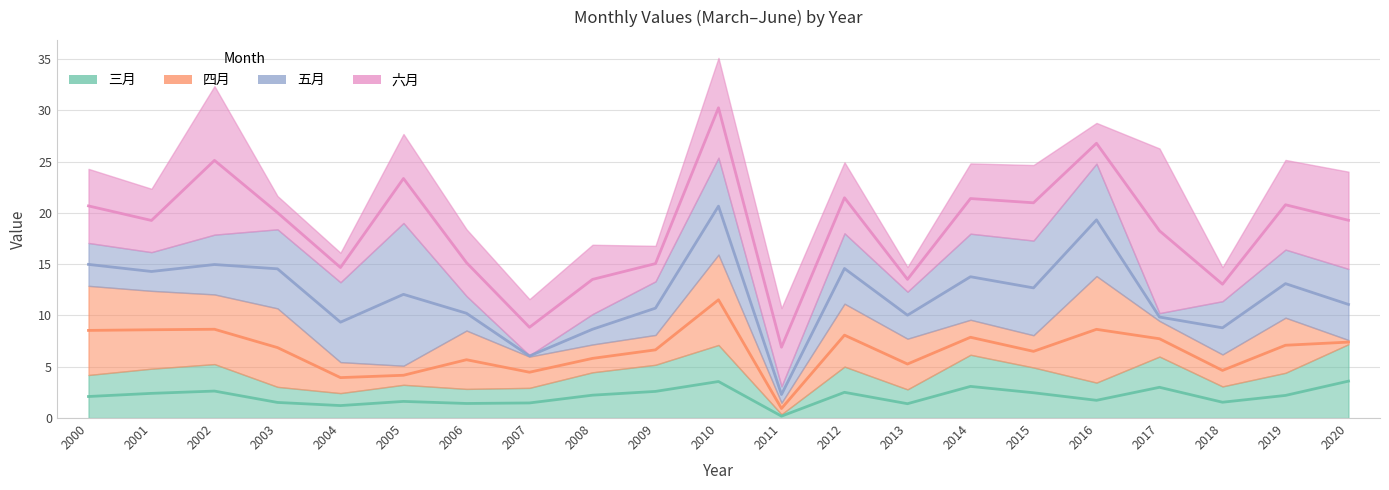

How many interior local valleys does the 六月 series have?

7